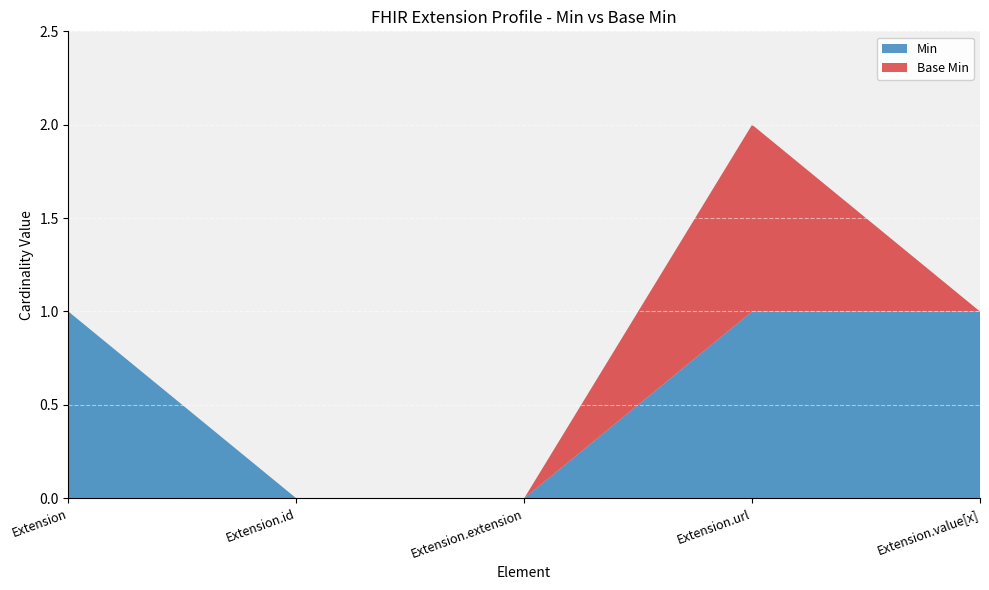

Reading left to right, extract all data points from this chart.

Min: 1	0	0	1	1
Base Min: 0	0	0	1	0